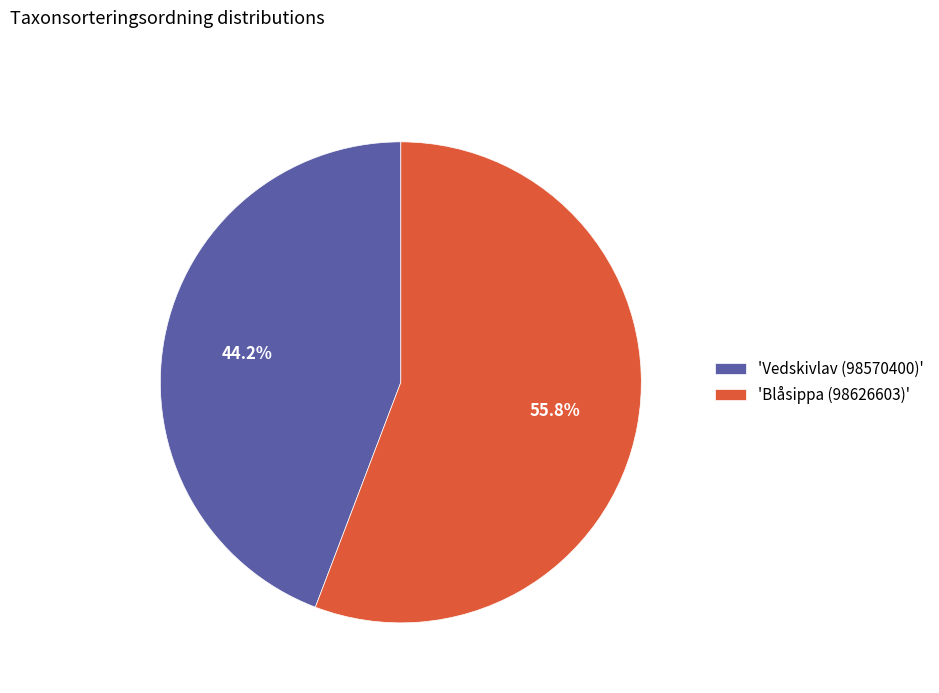

Rank the categories by value from lowest to highest.

'Vedskivlav (98570400)', 'Blåsippa (98626603)'